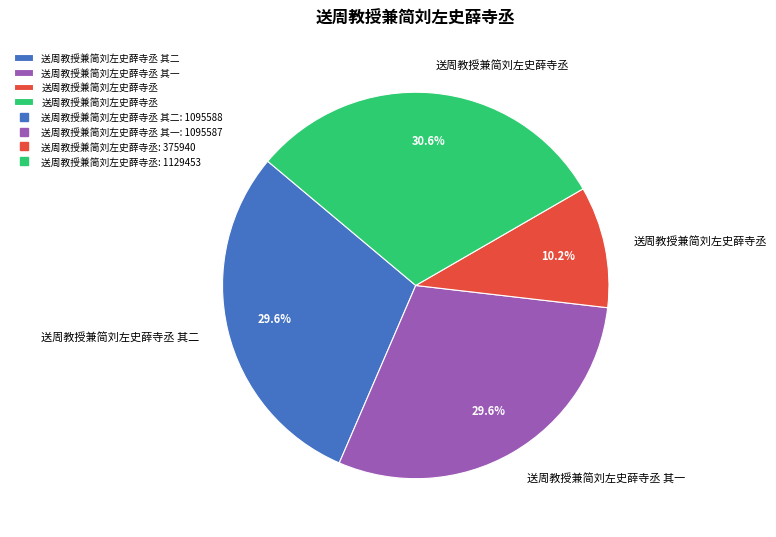

Is there any slice that represents more than half of the pie?

No